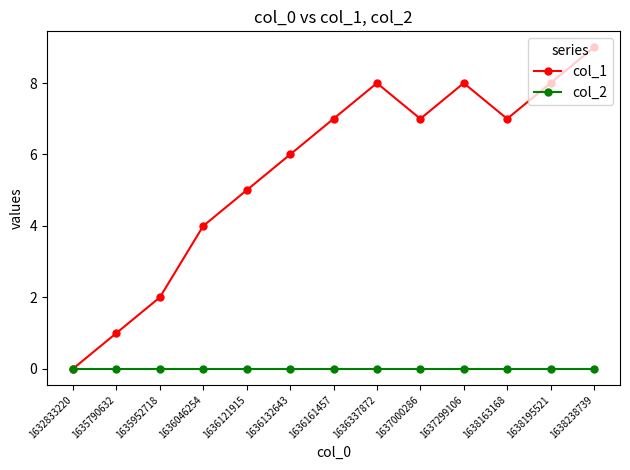

Is the value of col_1 at 1638195521 greater than the value of col_2 at 1632833220?

Yes